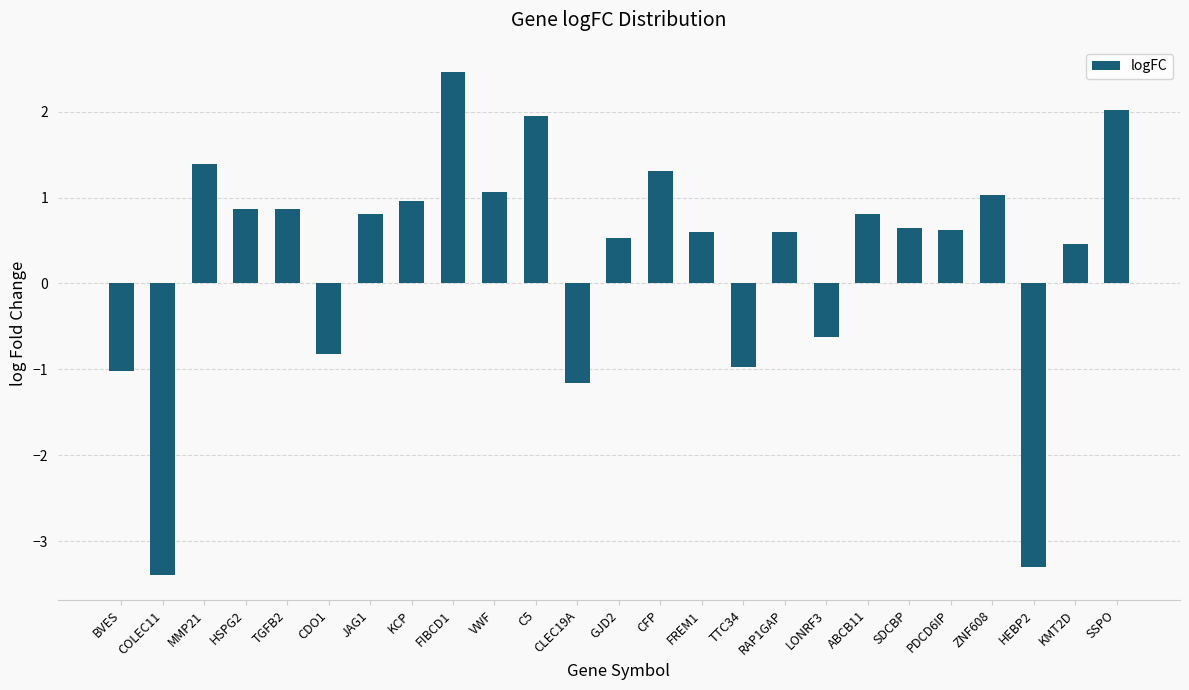

Does the chart contain any negative values?

Yes